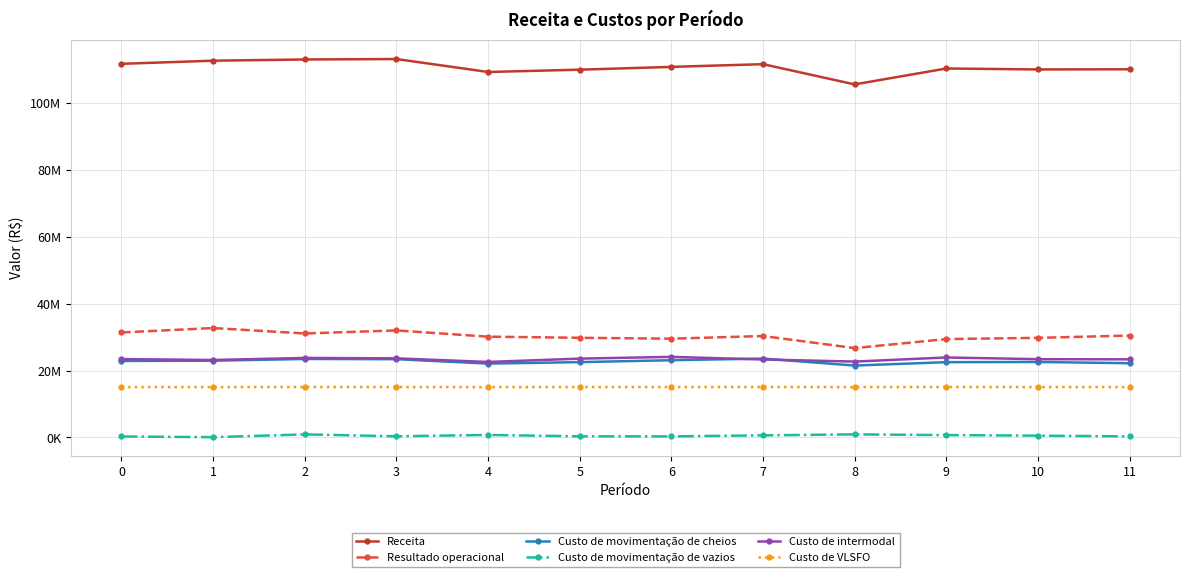

What is the difference between the maximum and minimum values in the Custo de movimentação de vazios series?

838167.3